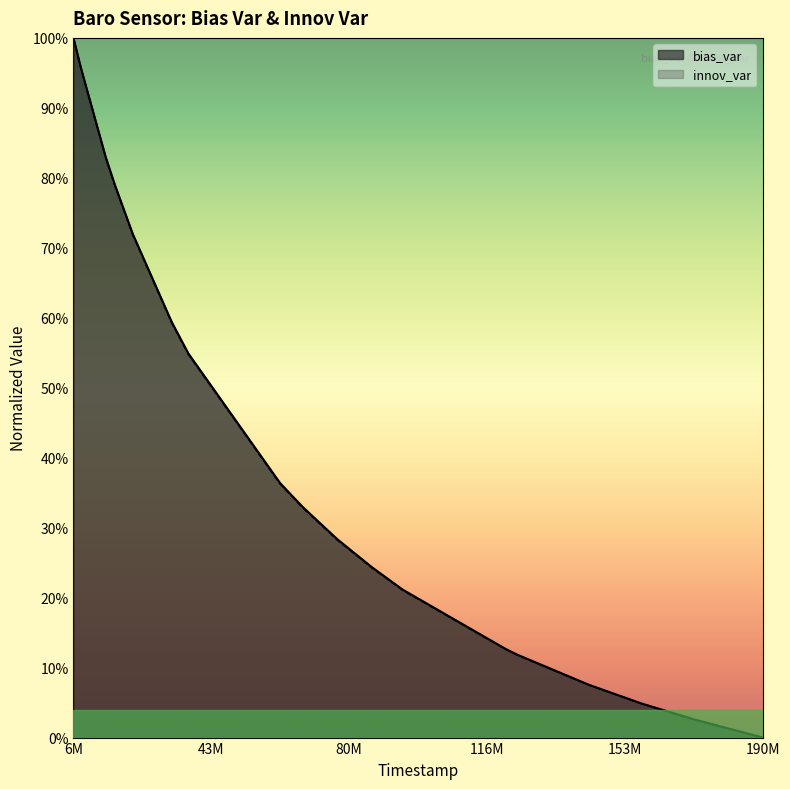

What is the maximum value shown in the chart?

1.0